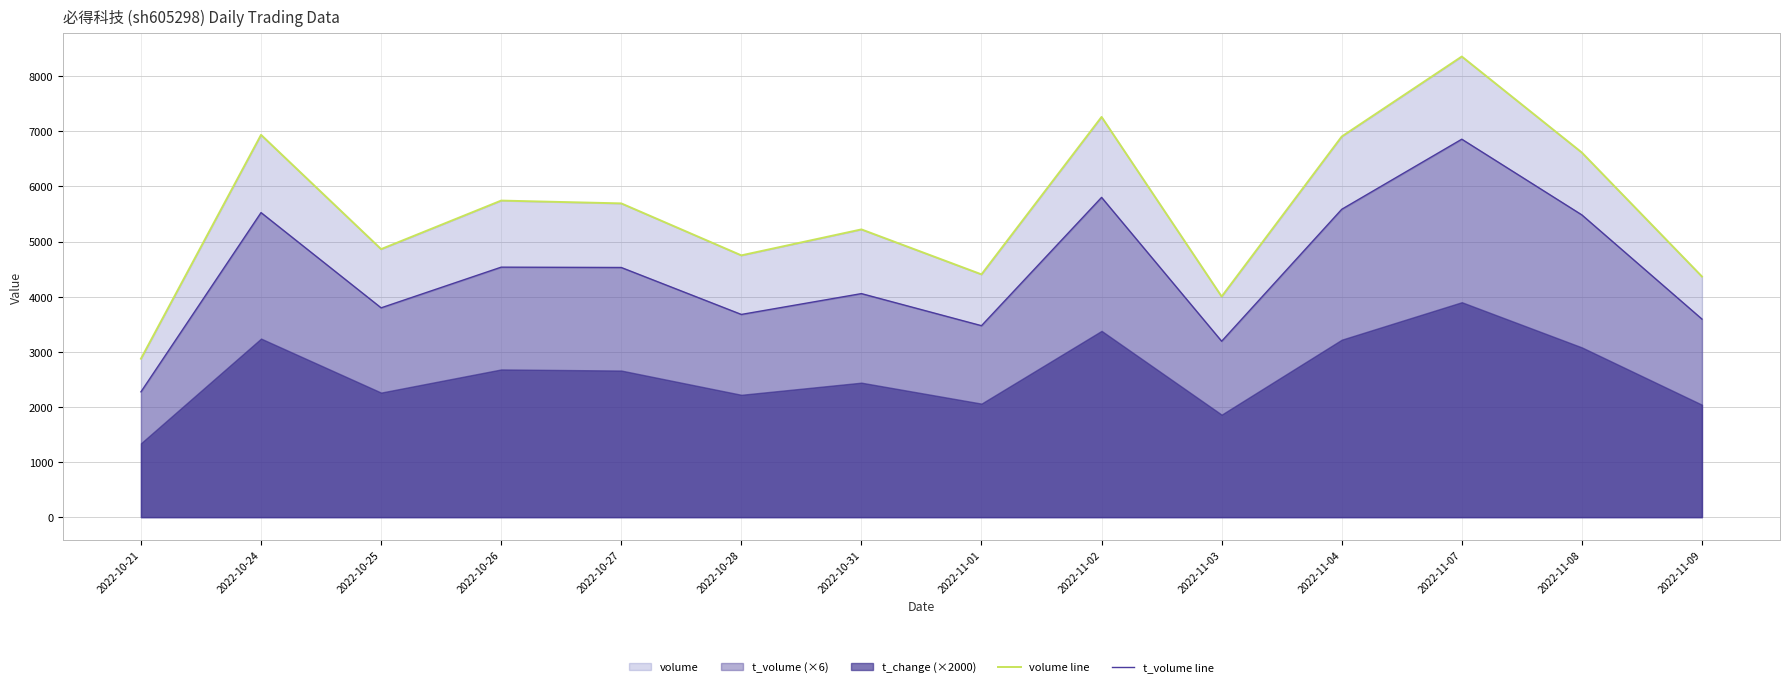

The value of volume line at 2022-10-28 is 6419. True or false?

False